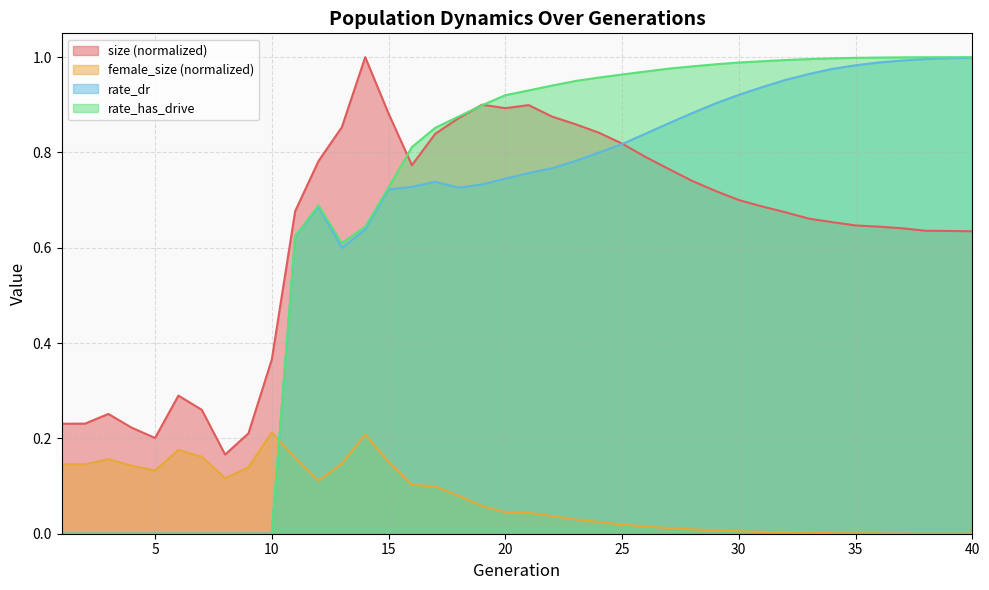

At which category is the sum across all series the highest?

37